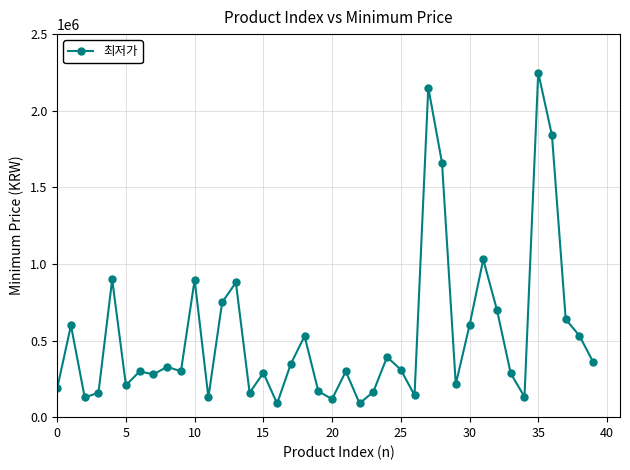

Count the number of data series in this chart.

1